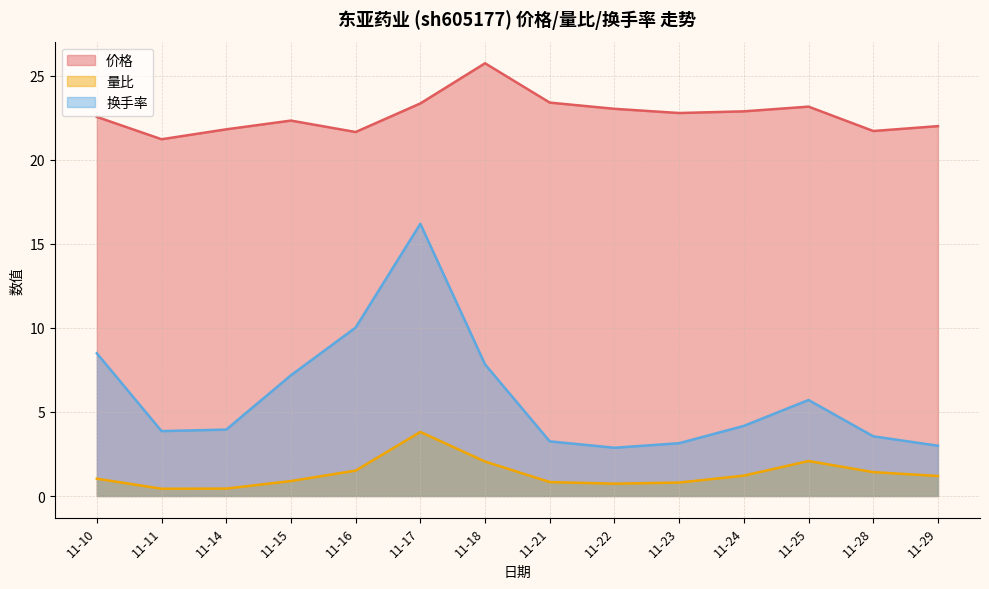

Does the chart display data point markers on the line(s)?

No